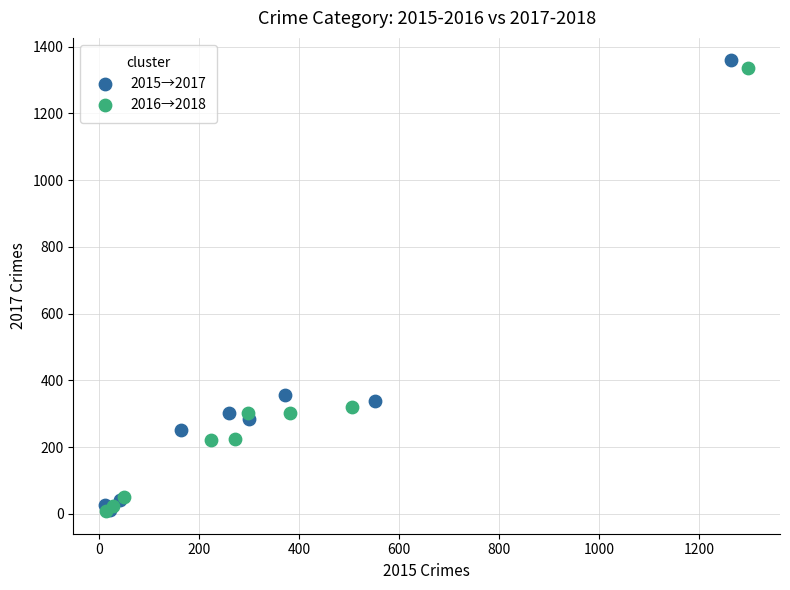

Which series has the largest Y range (max minus min)?

2015→2017